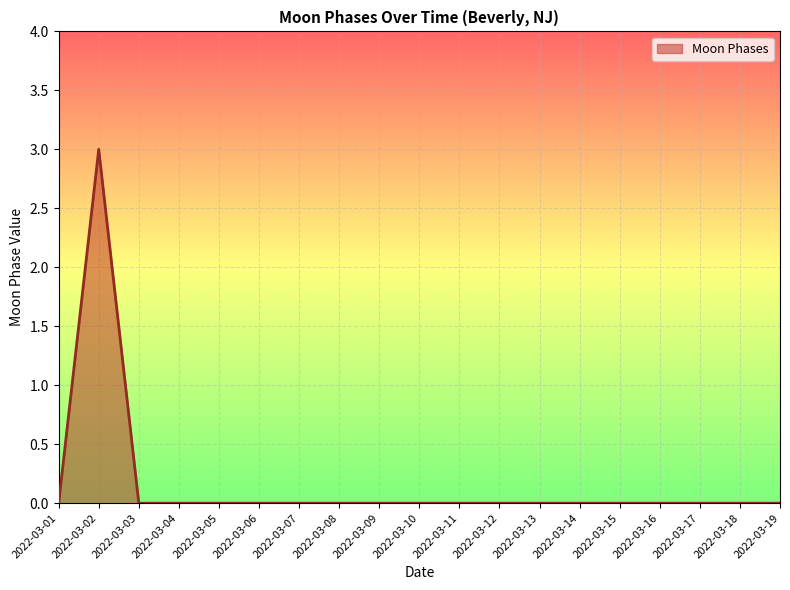

At which category does the chart reach its peak across all series?

2022-03-02